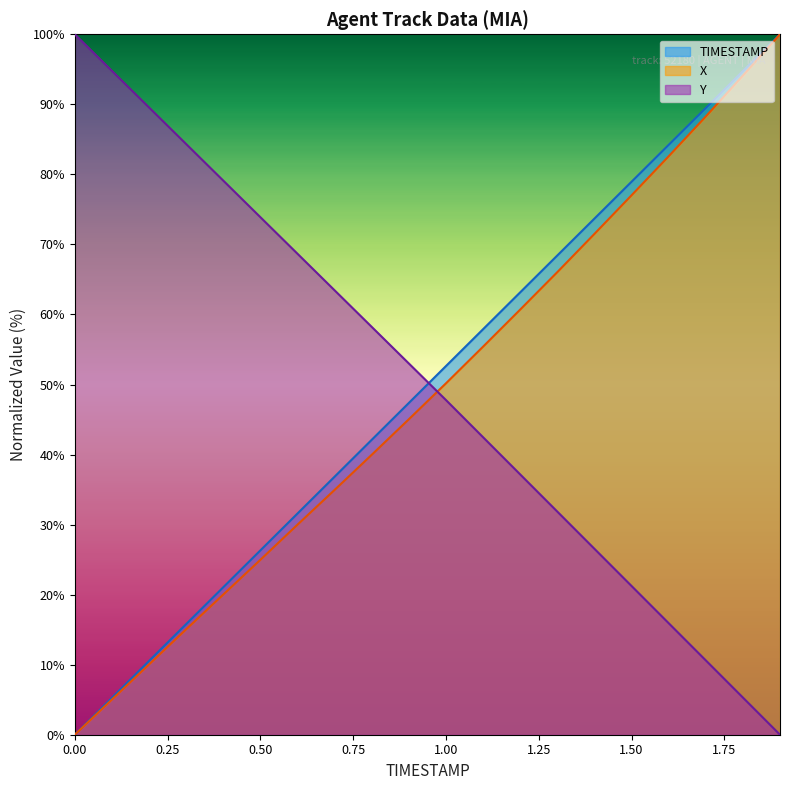

What is the sum of all Y values?

1003.9